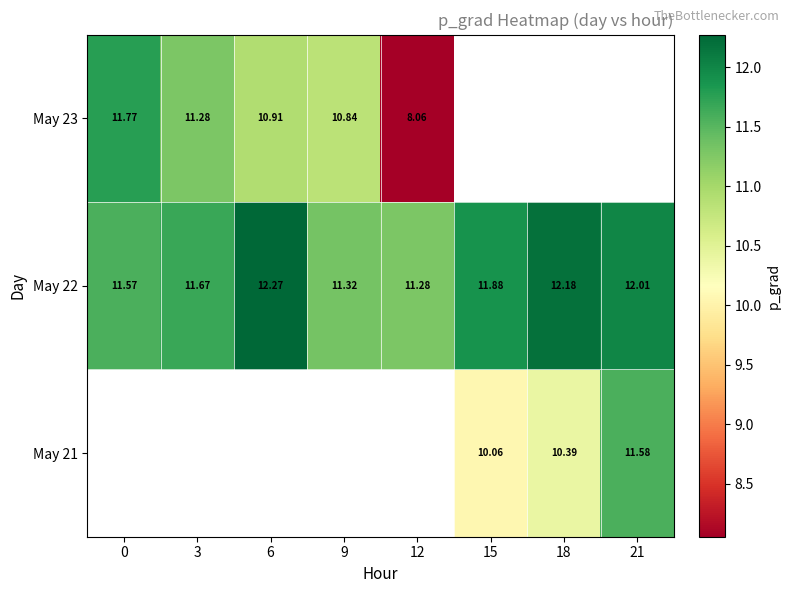

At which label does May 22 reach its minimum?

12